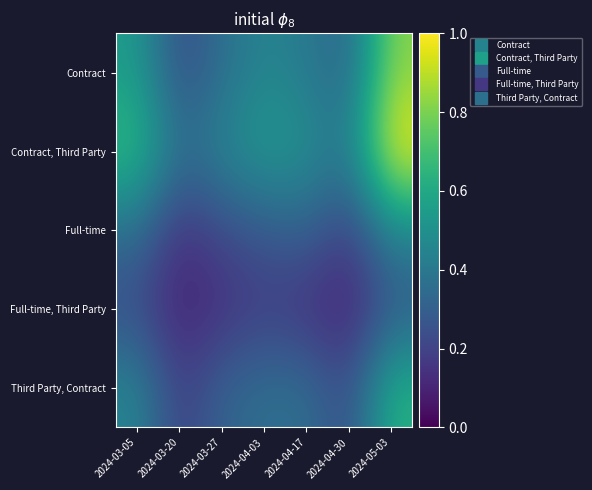

Which series has the largest total across all categories?

Contract, Third Party